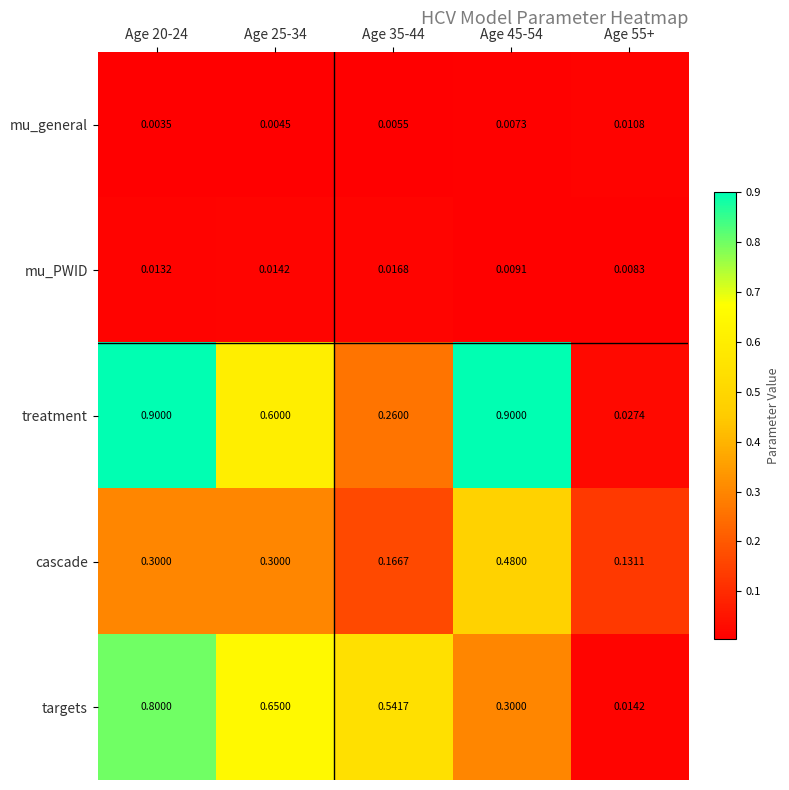

Which series changed the most between Age 20-24 and Age 35-44?

treatment